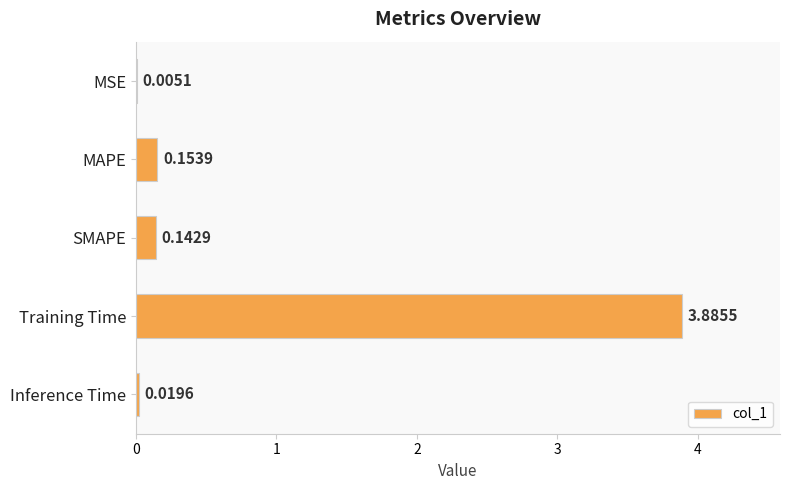

Which has a higher value, MSE or Training Time?

Training Time